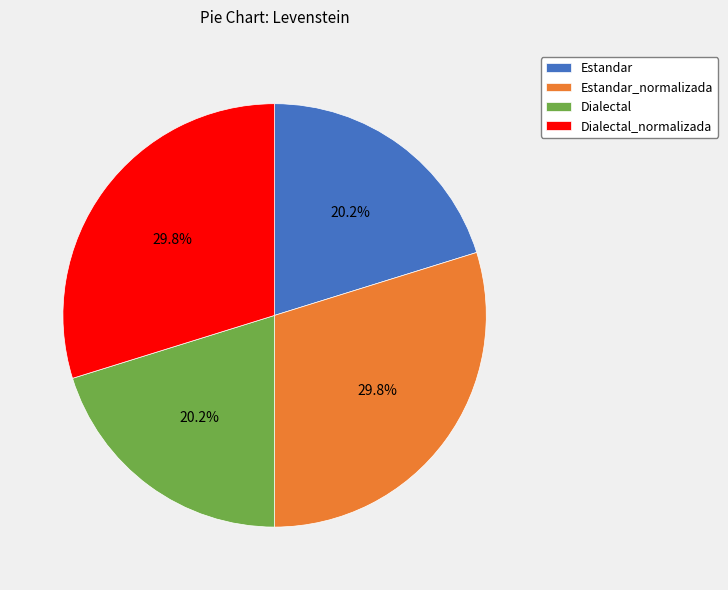

The Dialectal slice represents 7% of the pie. True or false?

False